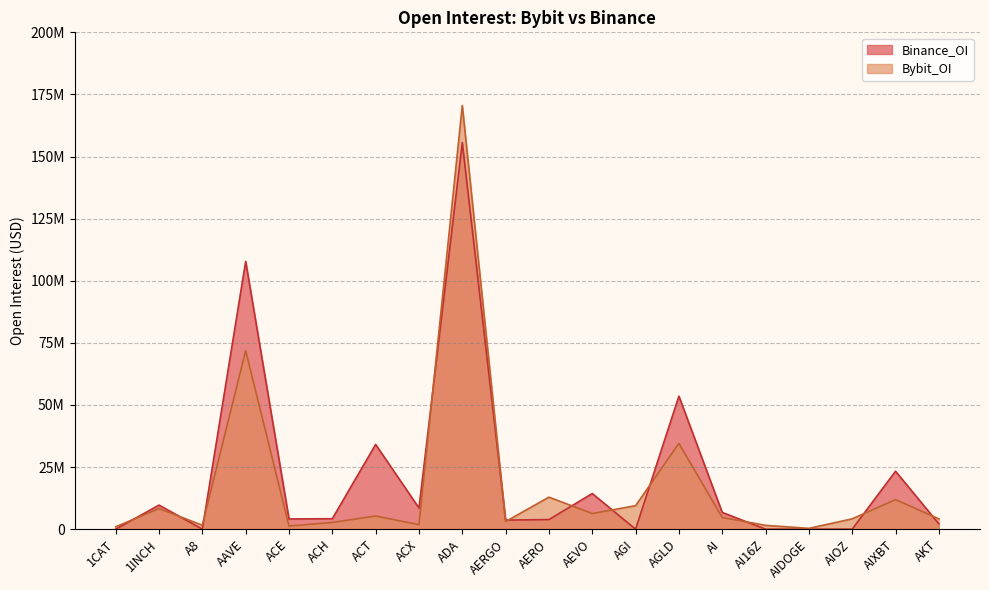

What is the total value across all series at AIXBT?

35239405